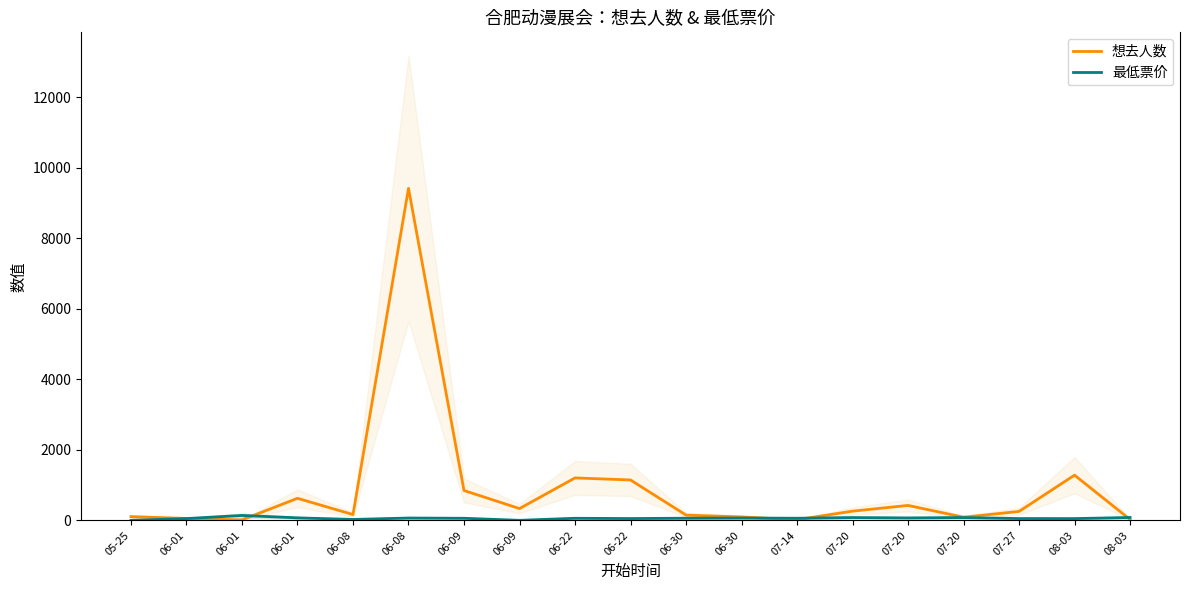

True or false: 最低票价 and 想去人数 intersect in this chart.

True